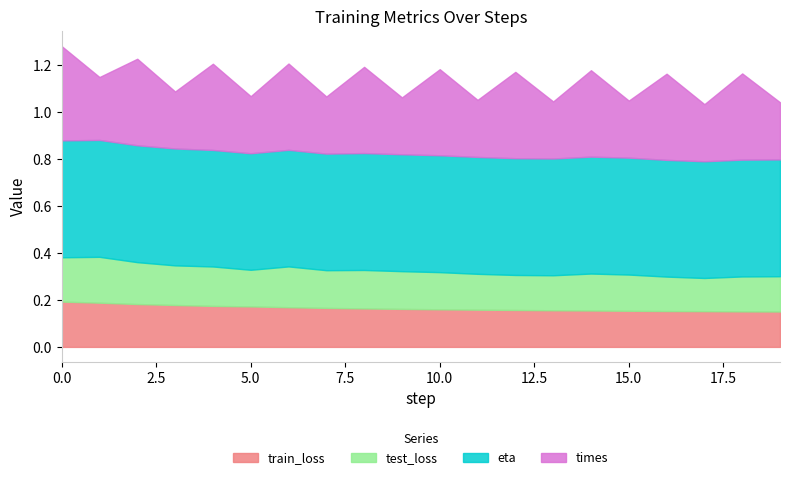

How many lines are shown in the chart?

4